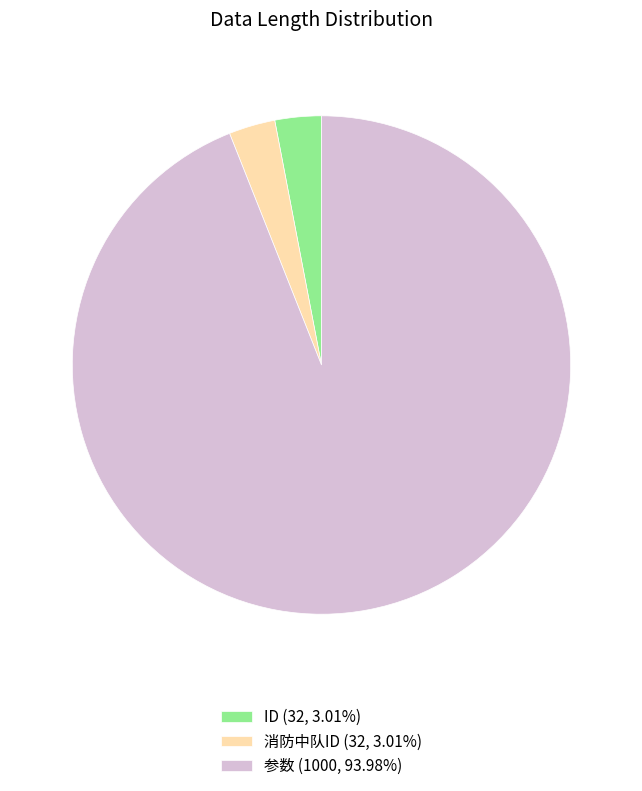

What is the ratio of the value at 消防中队ID (32, 3.01%) to the value at ID (32, 3.01%)?

1.0